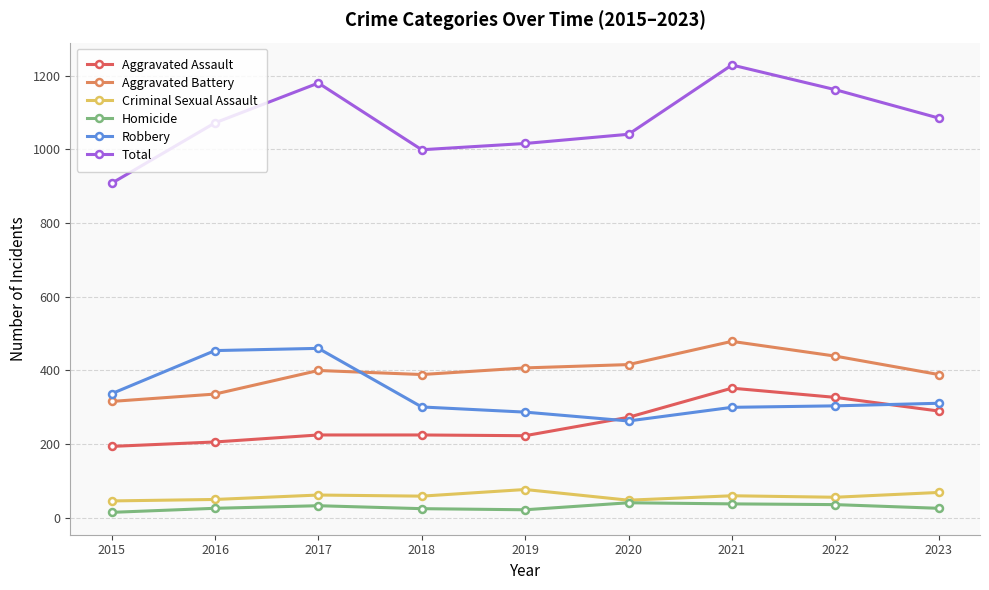

What is the total value across all series at 2020?

2082